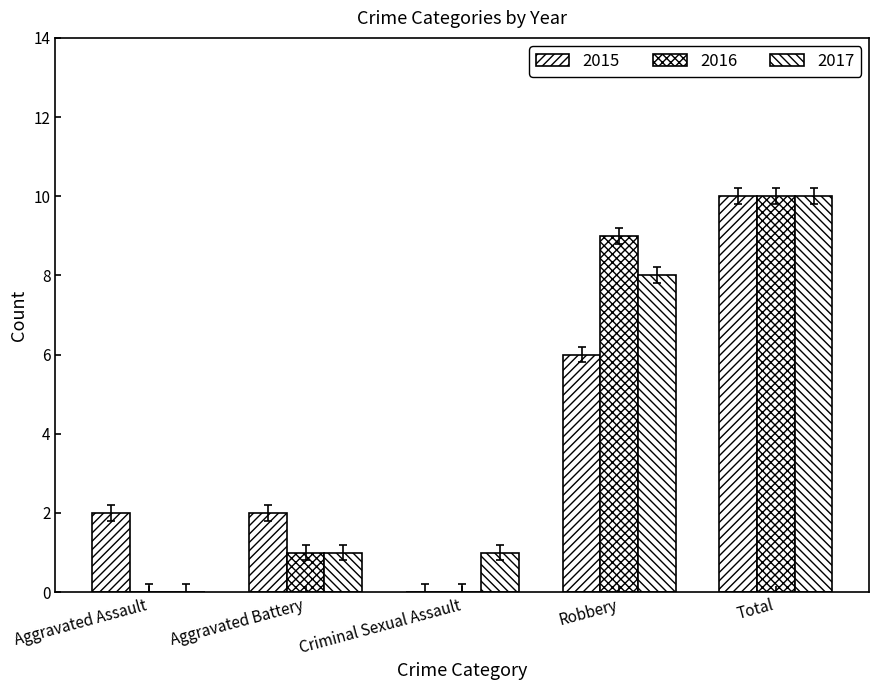

The 2017 series shows 1 at Aggravated Battery. True or false?

True